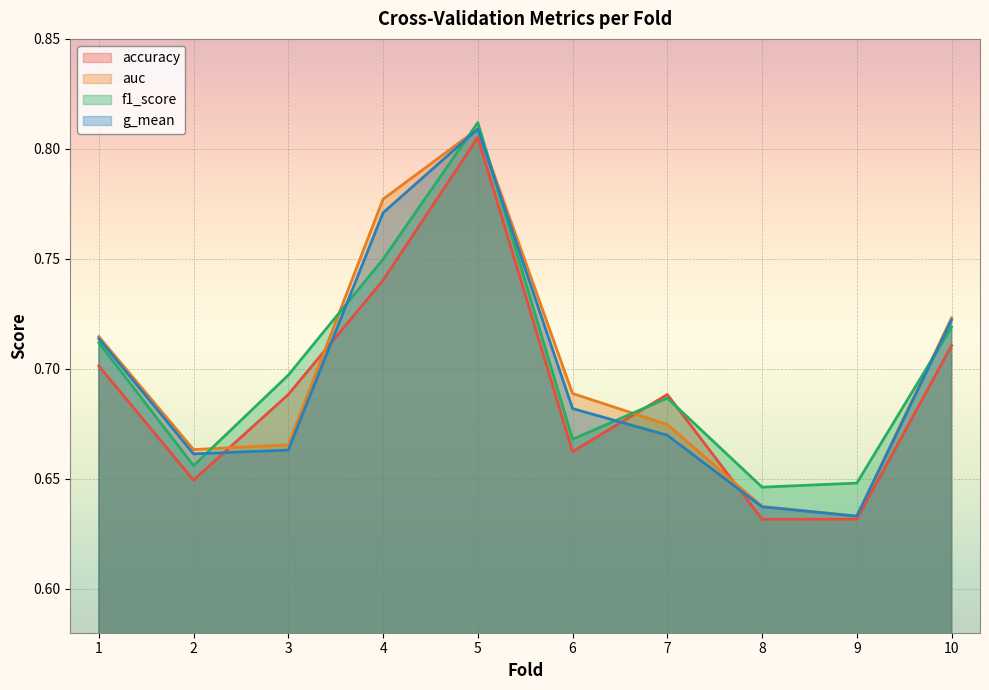

Between 5 and 10, which is larger?

5